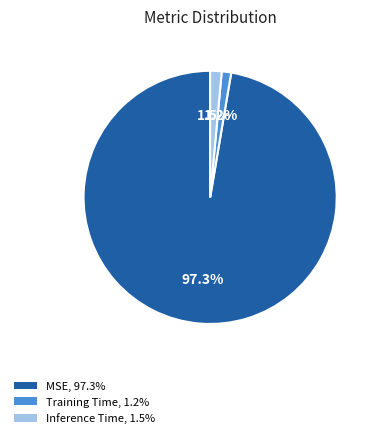

Which has a higher value, MSE, 97.3% or Training Time, 1.2%?

MSE, 97.3%